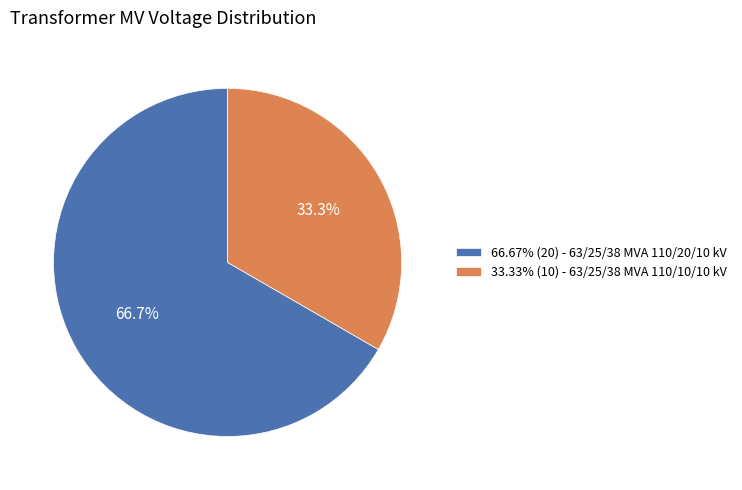

What is the ratio of the value at 66.67% (20) - 63/25/38 MVA 110/20/10 kV to the value at 33.33% (10) - 63/25/38 MVA 110/10/10 kV?

2.0